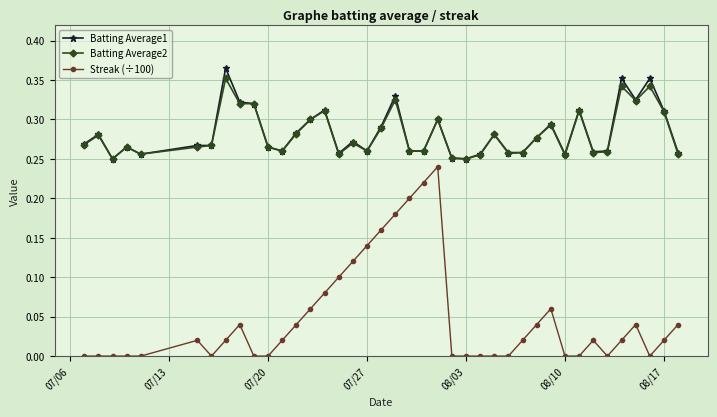

True or false: Batting Average1 and Streak (÷100) intersect in this chart.

False